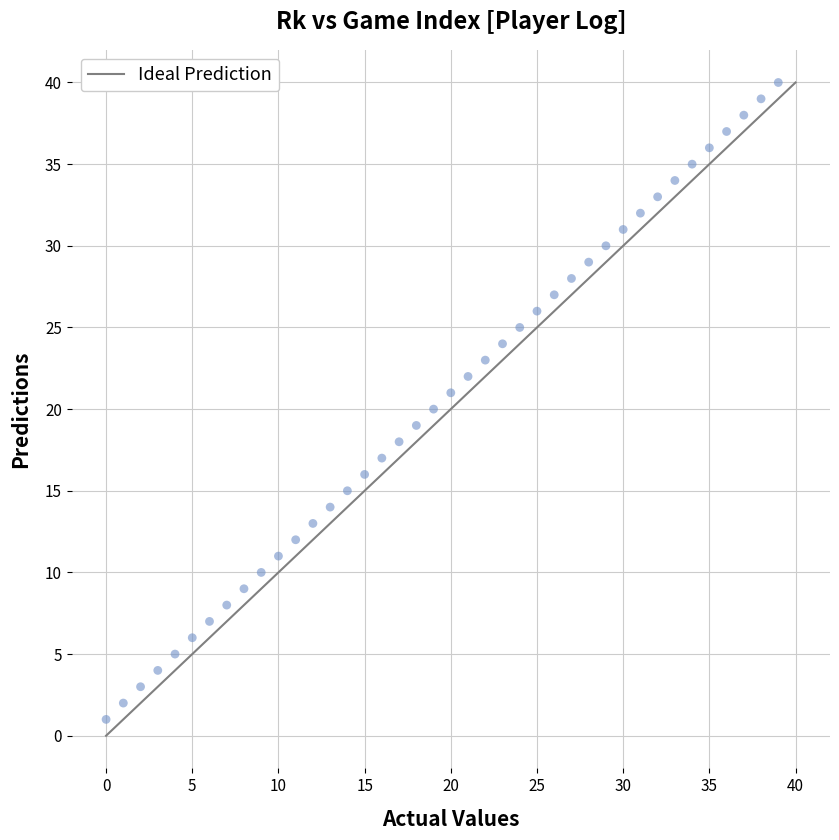

What is the range of Y values (max minus min)?

39